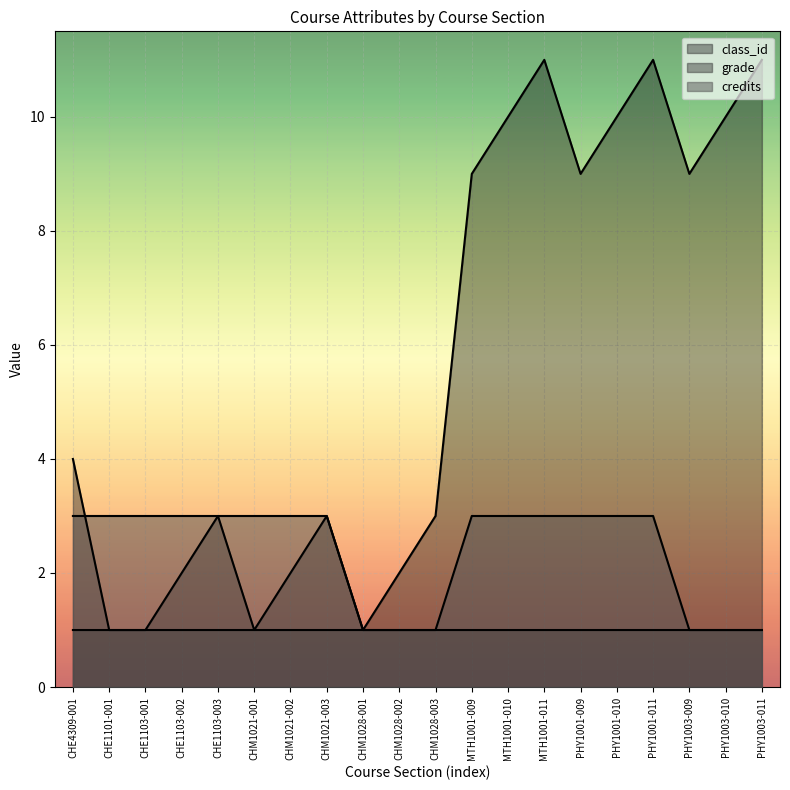

How many lines are shown in the chart?

3